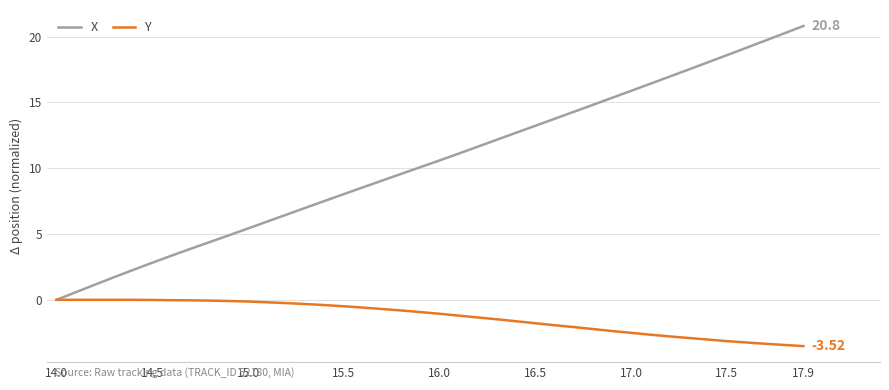

Which series has the widest spread of values?

X